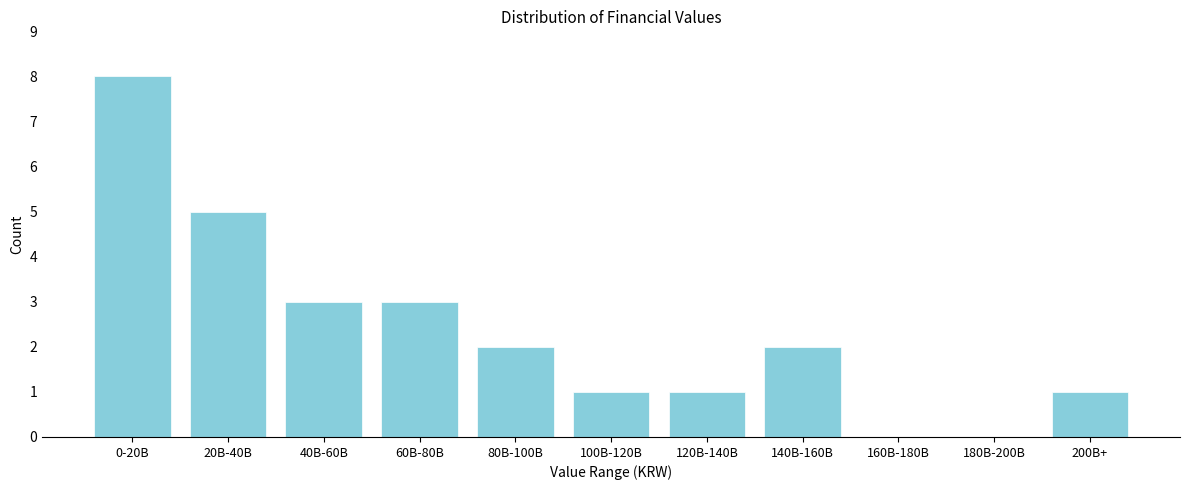

Reading left to right, extract all data points from this chart.

0-20B=8	20B-40B=5	40B-60B=3	60B-80B=3	80B-100B=2	100B-120B=1	120B-140B=1	140B-160B=2	160B-180B=0	180B-200B=0	200B+=1